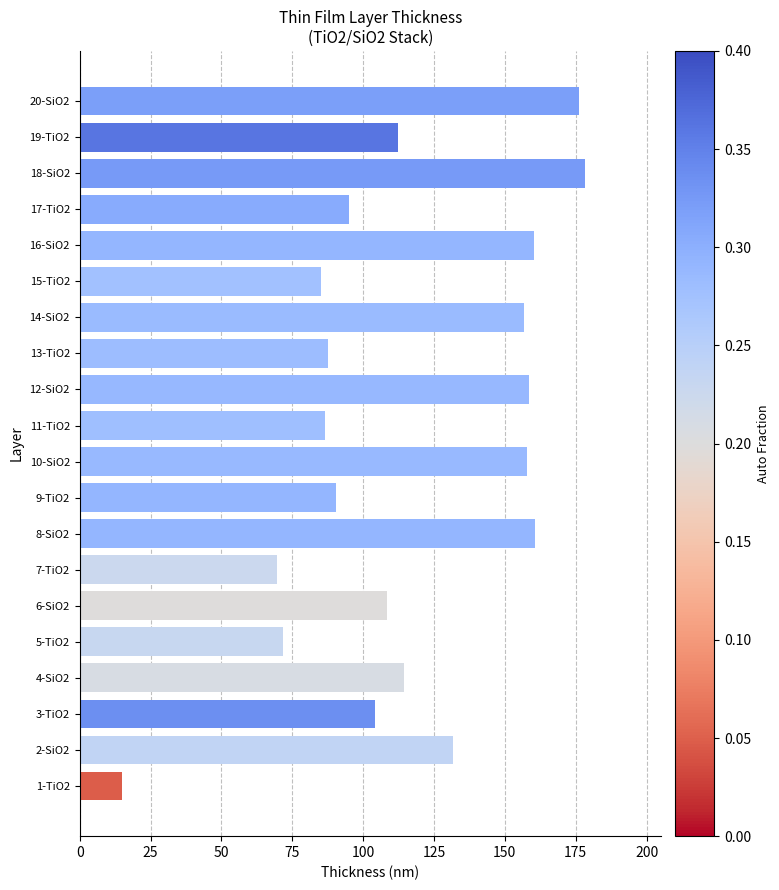

Read the value at 18-SiO2.

178.3